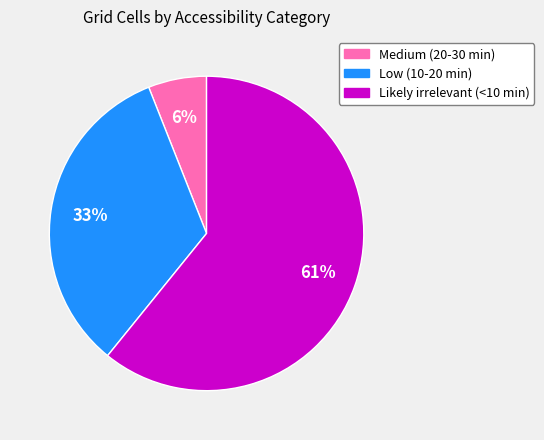

Which category has the biggest portion of the pie?

Likely irrelevant (<10 min)